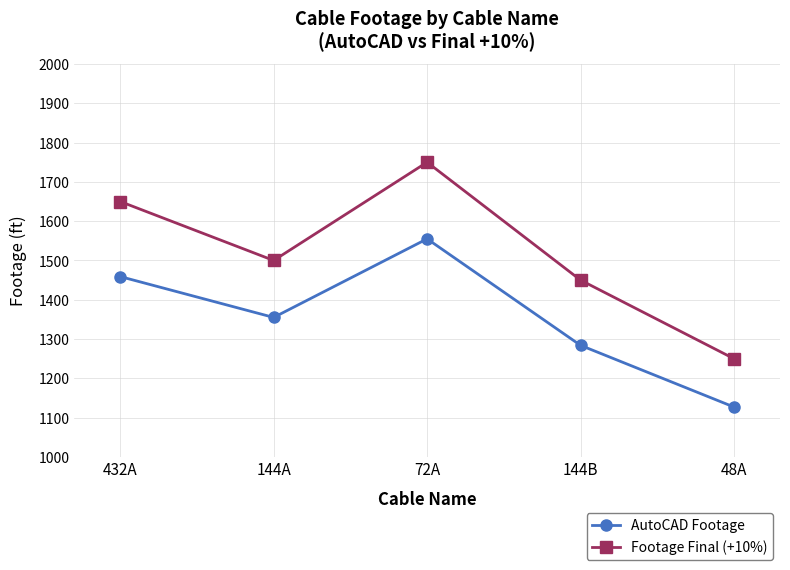

What are all the series names shown in the legend?

AutoCAD Footage, Footage Final (+10%)